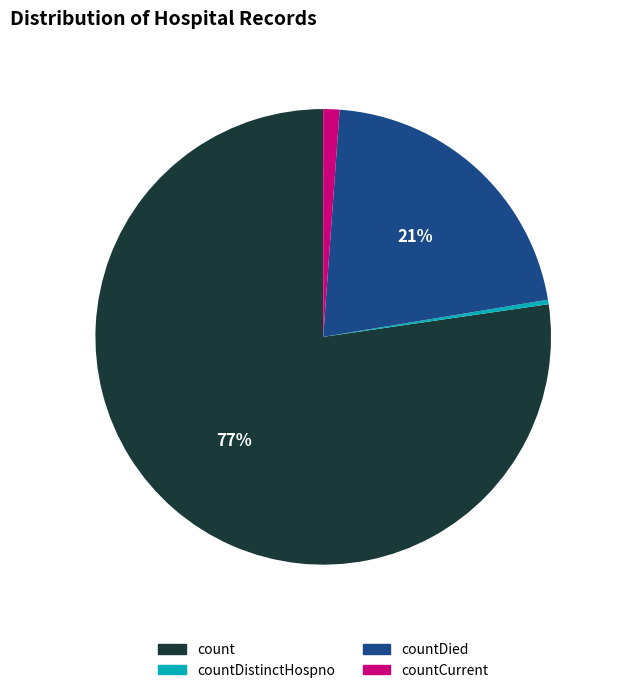

To the nearest percent, what is the average slice percentage?

25%